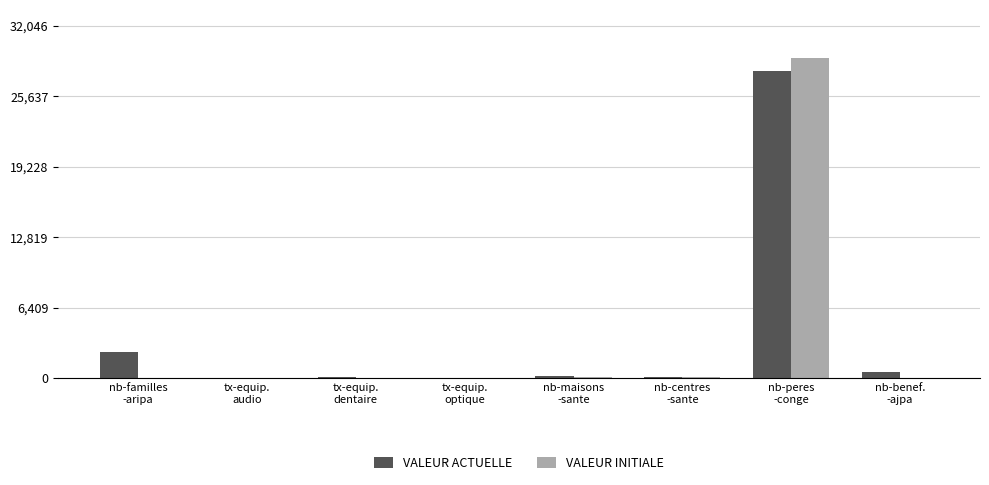

What is the maximum value for VALEUR INITIALE?

29133.0